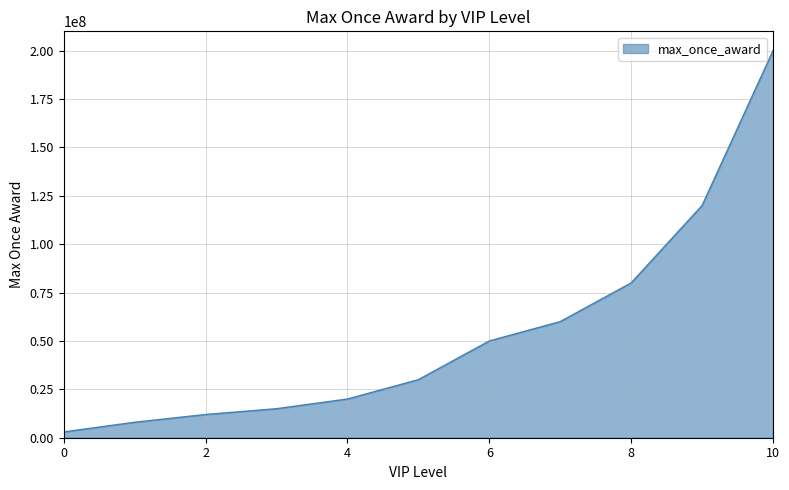

What is the difference between the maximum and minimum values?

197000000